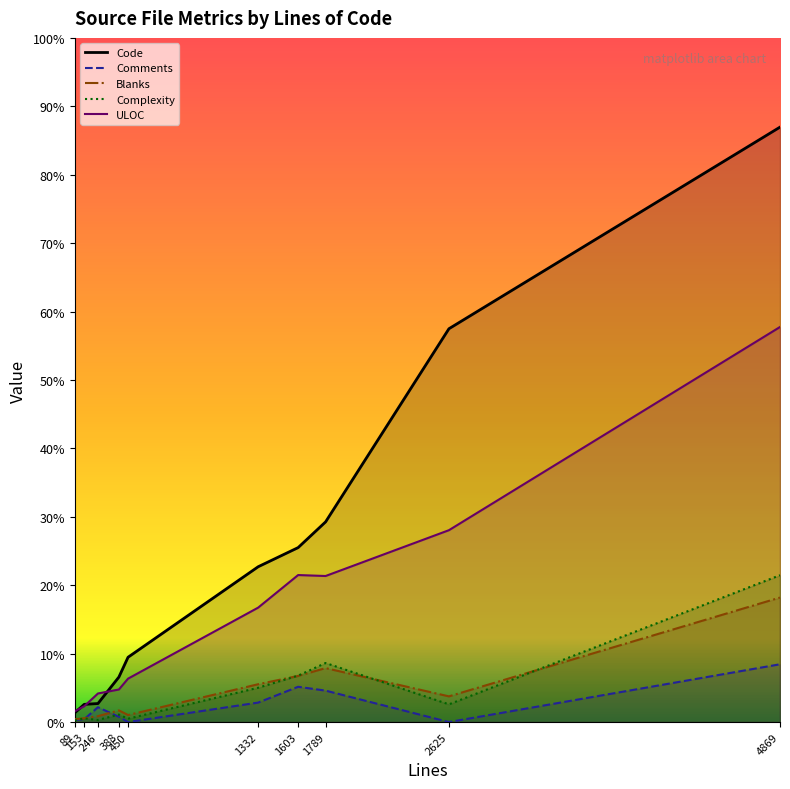

How many lines are shown in the chart?

5